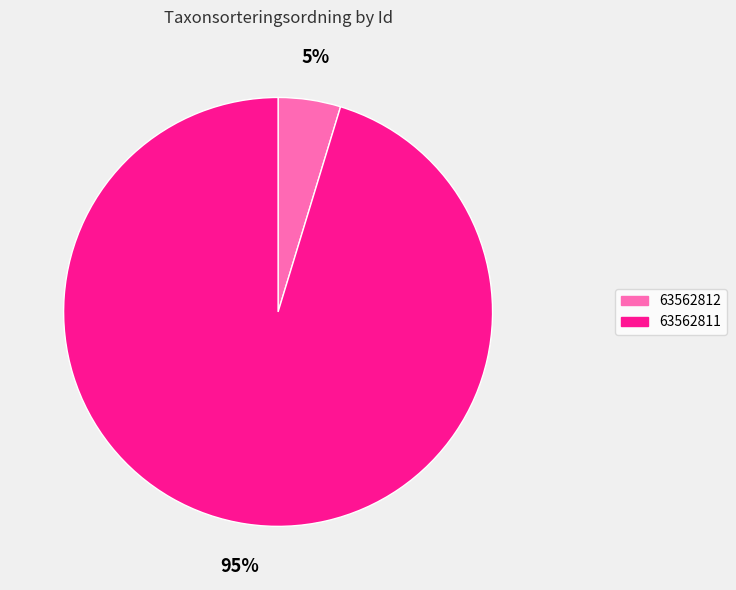

Is there any slice that represents more than half of the pie?

Yes